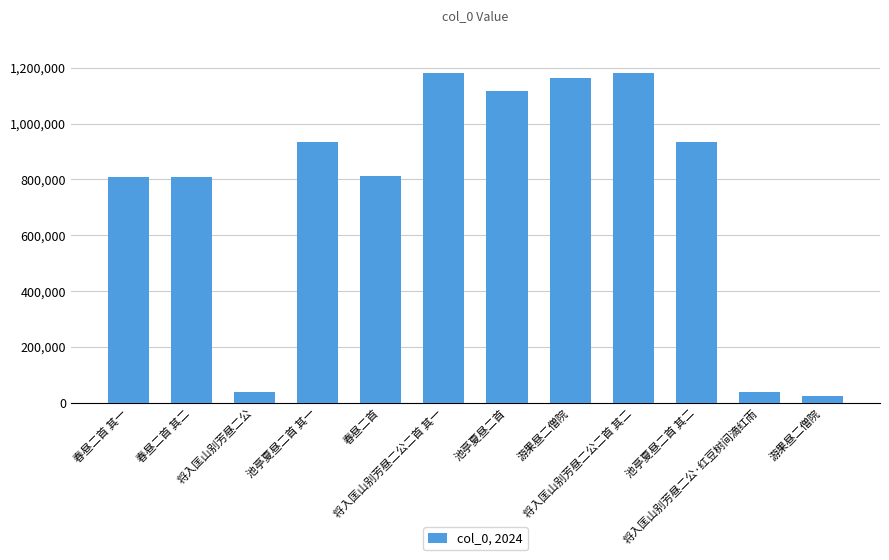

How many bars are there in total?

12